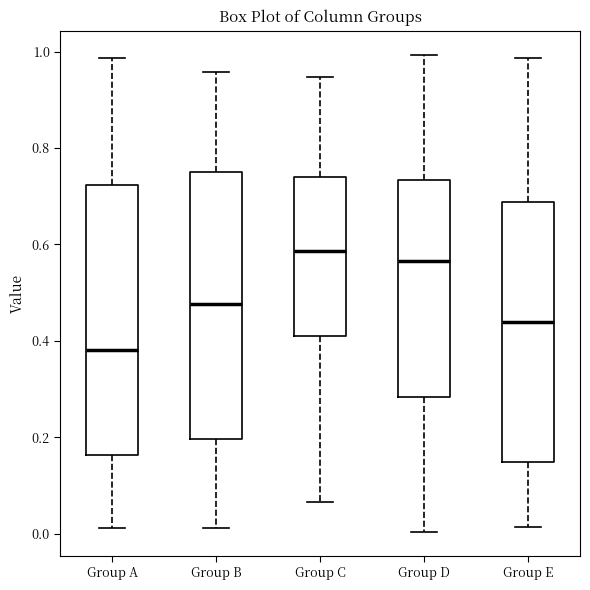

Which box has the lowest median line?

Group A